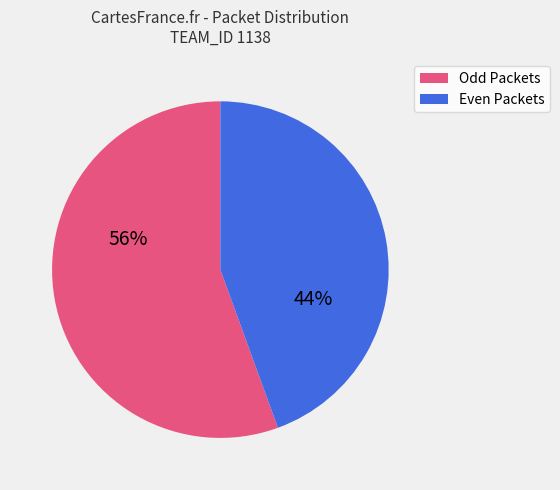

To the nearest percent, what is the average slice percentage?

50%